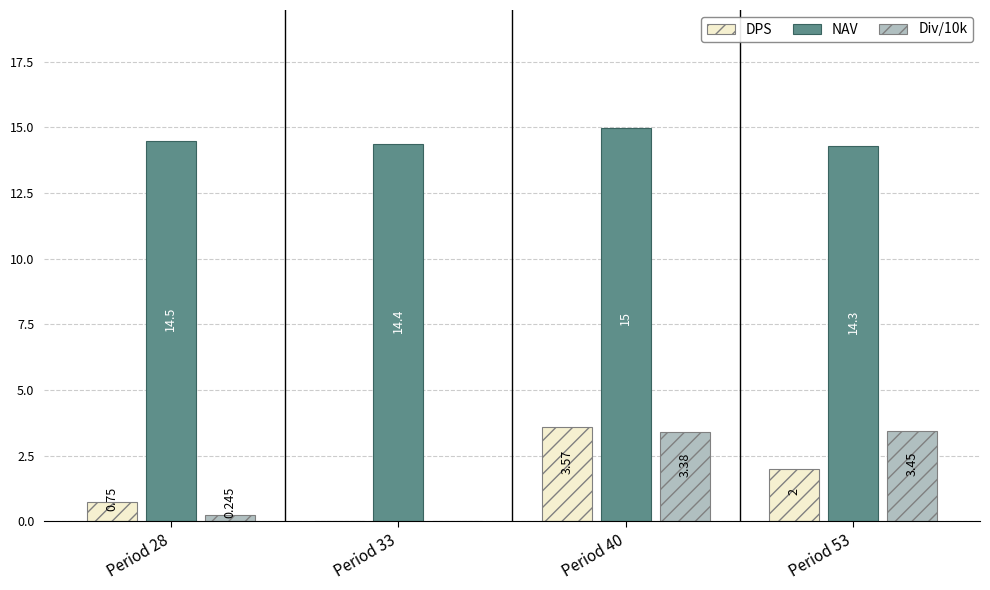

What are all the series names shown in the legend?

DPS, NAV, Div/10k